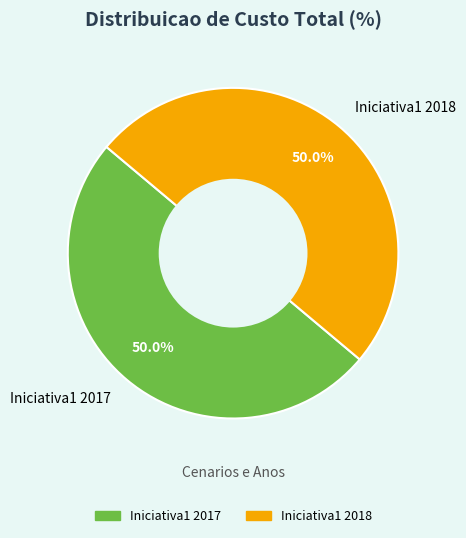

Approximately how many times larger is the value at Iniciativa1 2018 compared to Iniciativa1 2017?

1.0